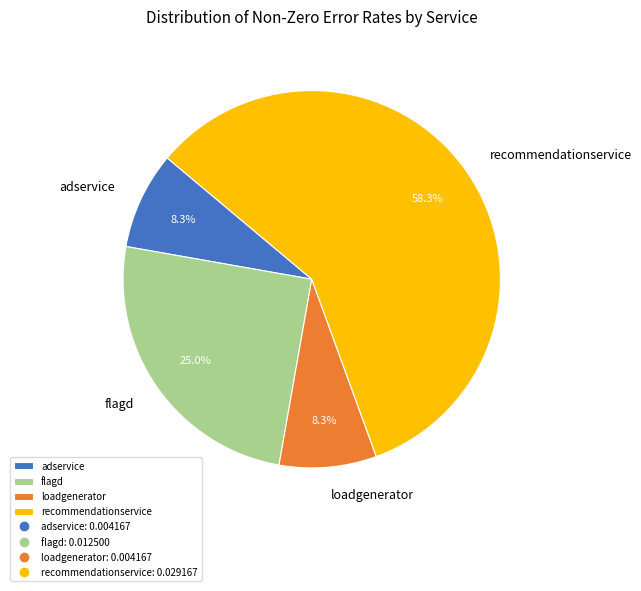

Which category has the biggest portion of the pie?

recommendationservice